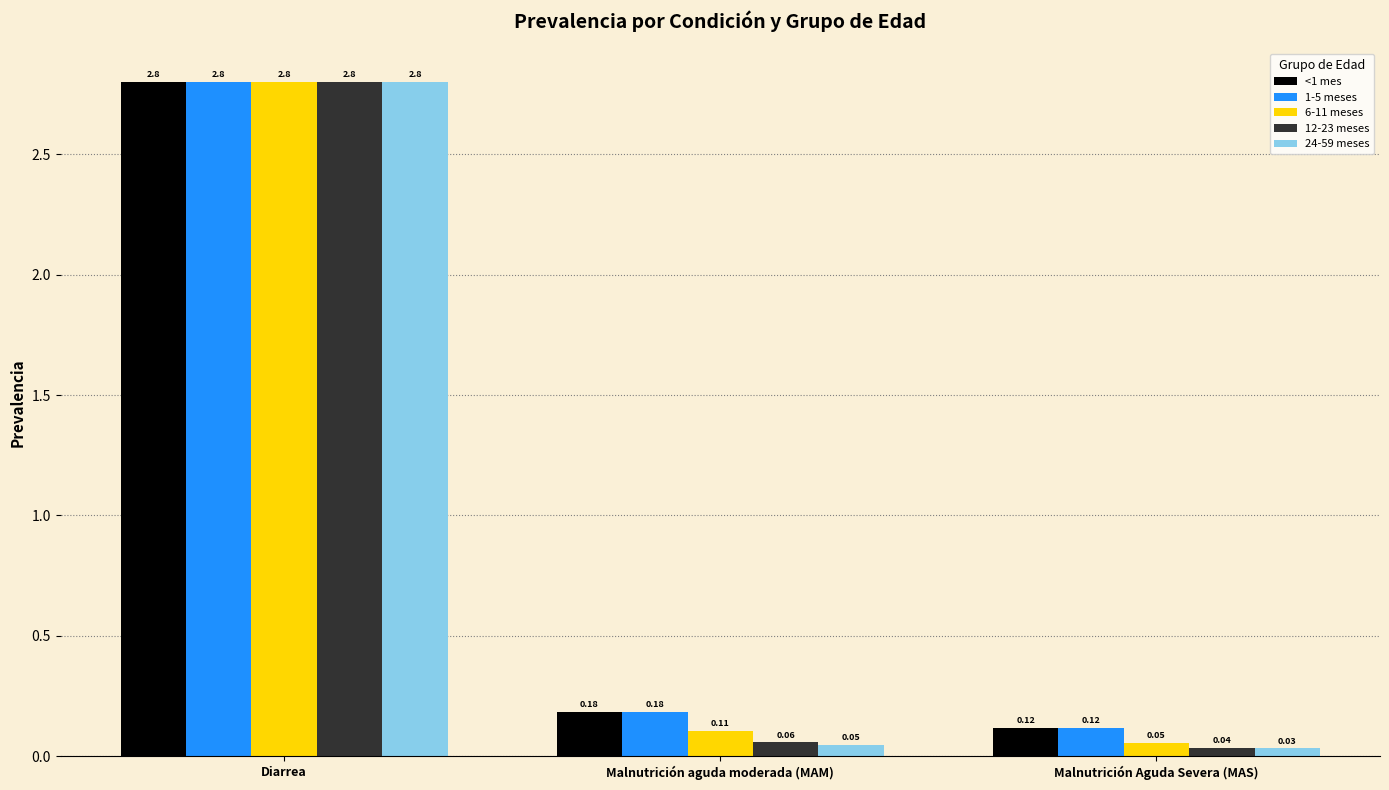

True or false: <1 mes has a value of 0.0 at Malnutrición aguda moderada (MAM).

False